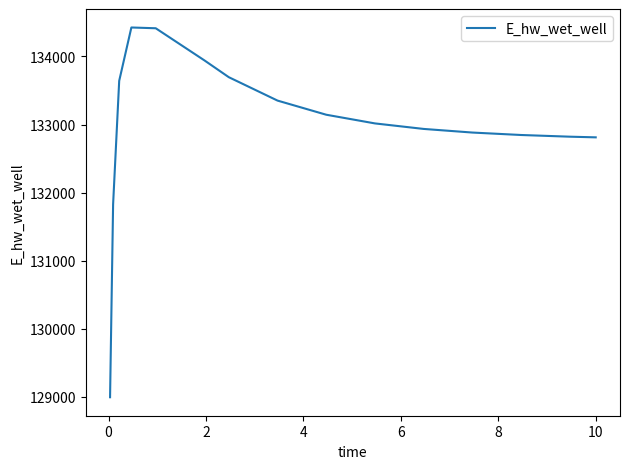

What is the difference between the maximum and minimum values?

5430.1